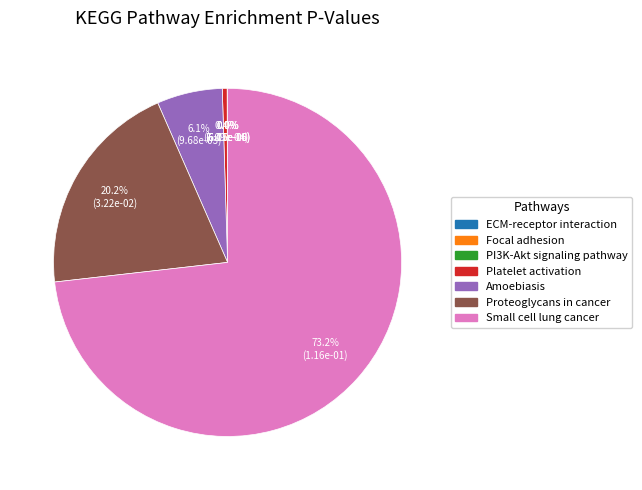

To the nearest percent, what is the combined percentage of Proteoglycans in cancer and Amoebiasis?

26%